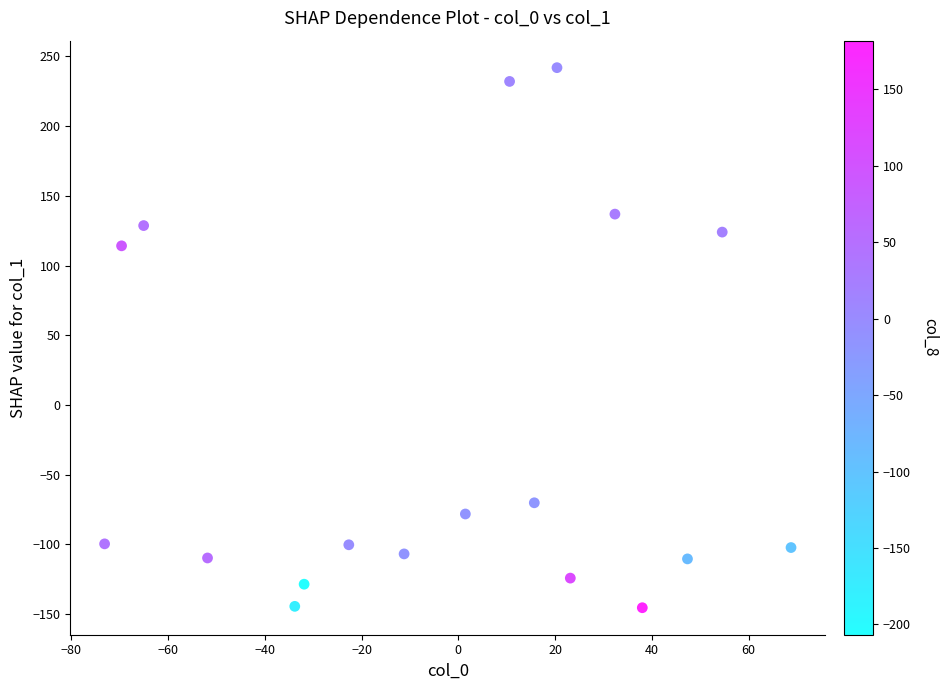

What Y value in the scatter plot is closest to 48?

114.1